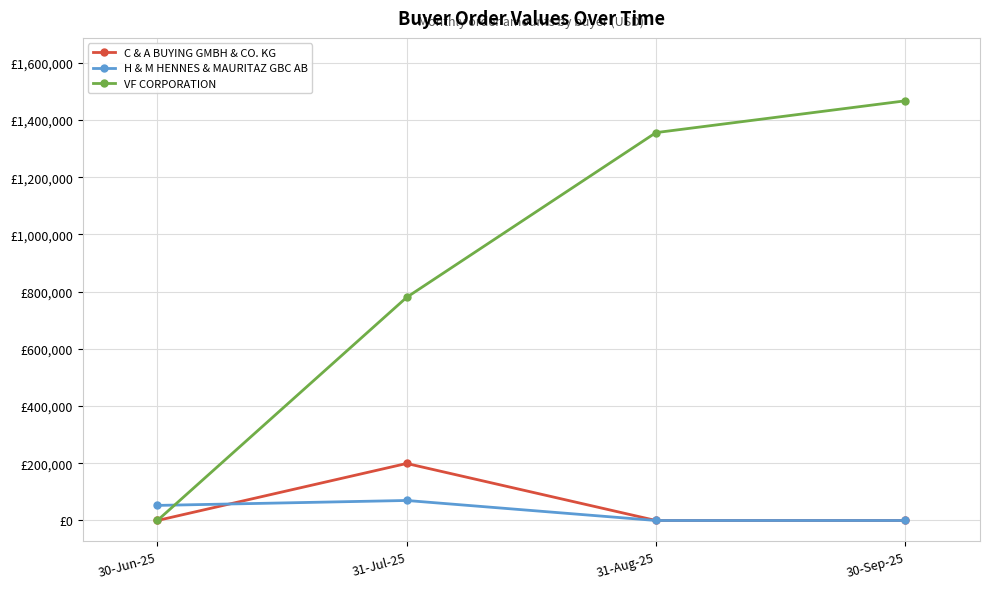

What is the greatest value displayed?

1466904